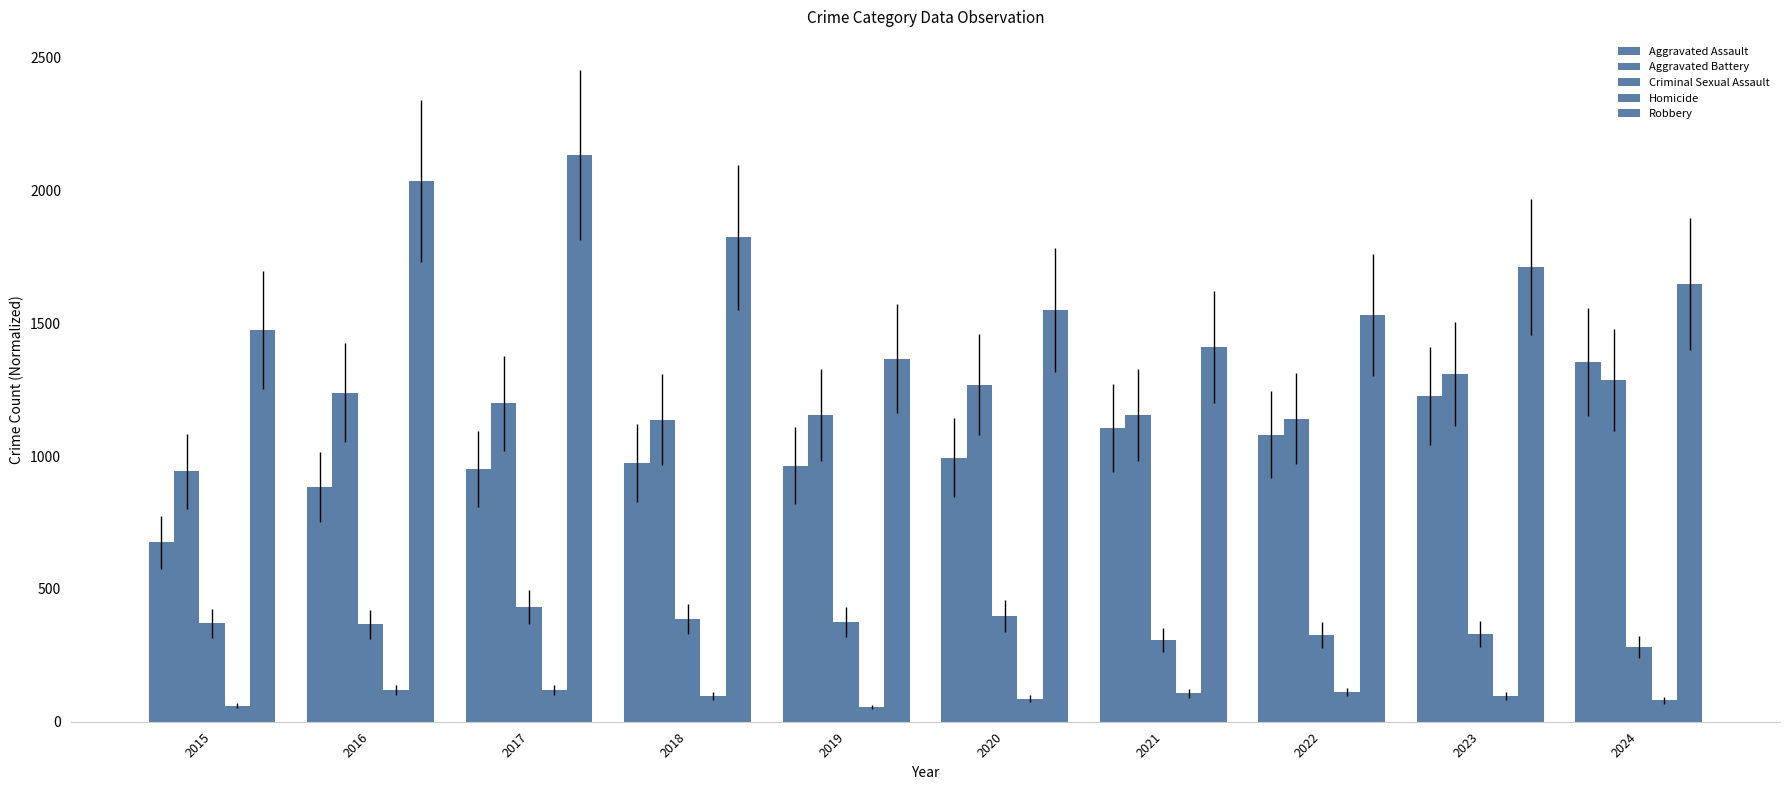

What is the value of the Aggravated Assault bar at the 4th from the left?

975